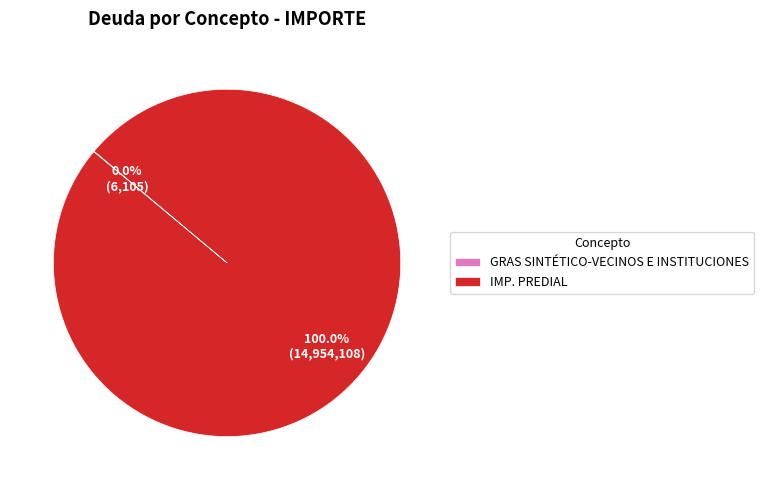

What is the largest slice in the pie chart?

IMP. PREDIAL